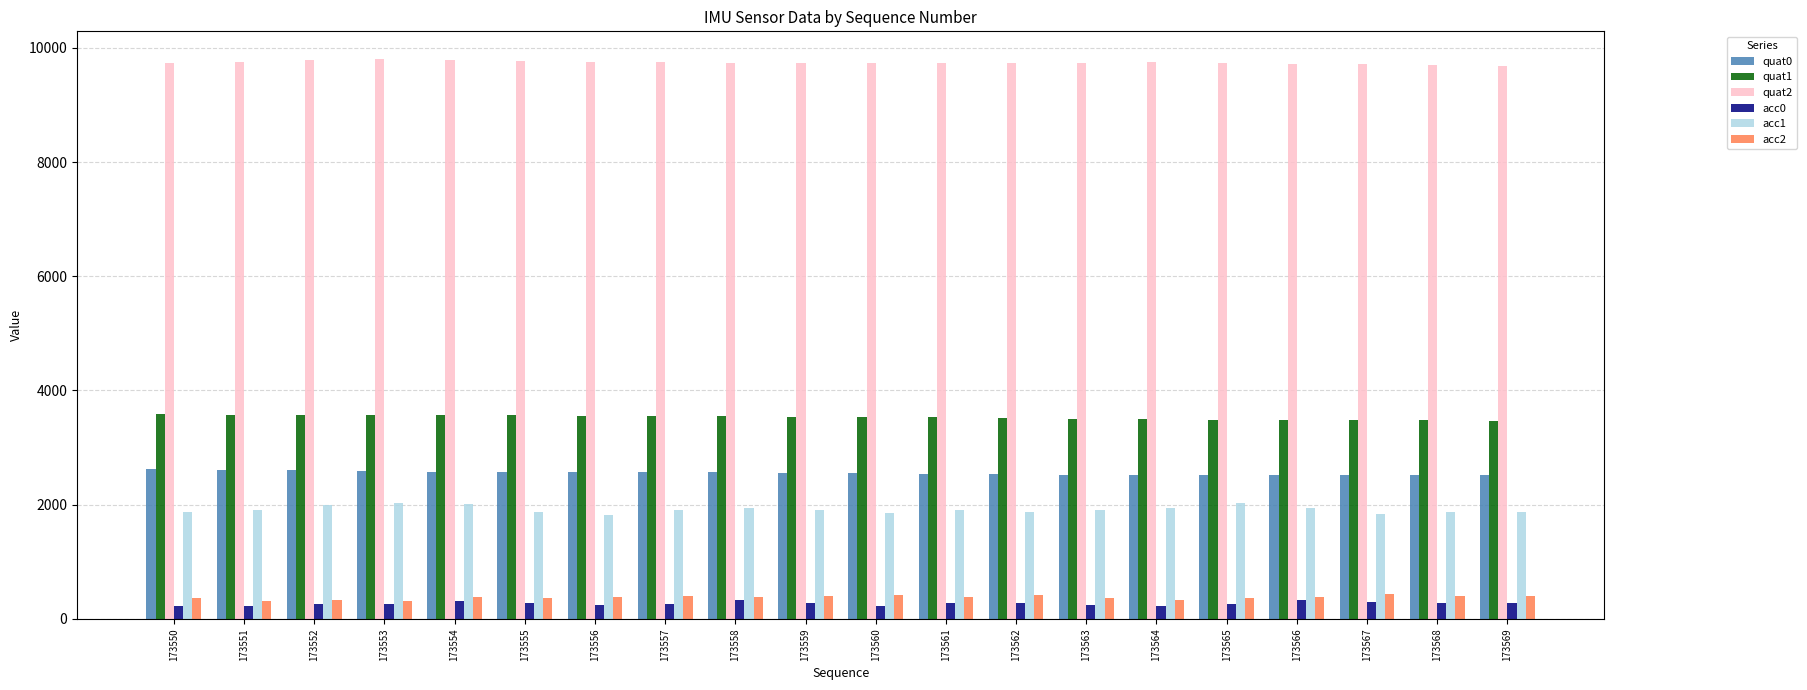

What is the average value of the quat2 series?

9742